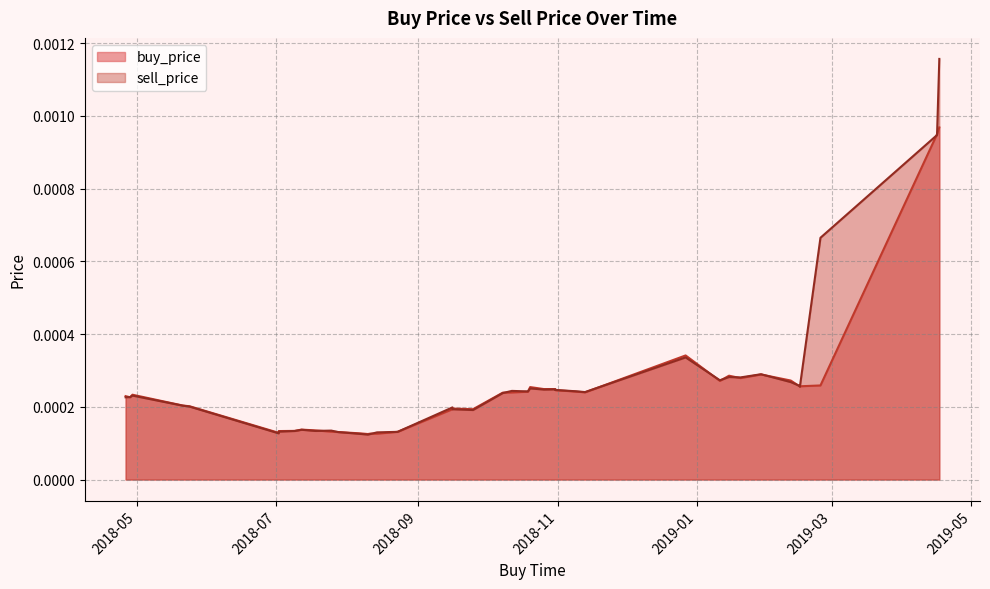

What is the label of the 32nd point from the left?

2018-09-25